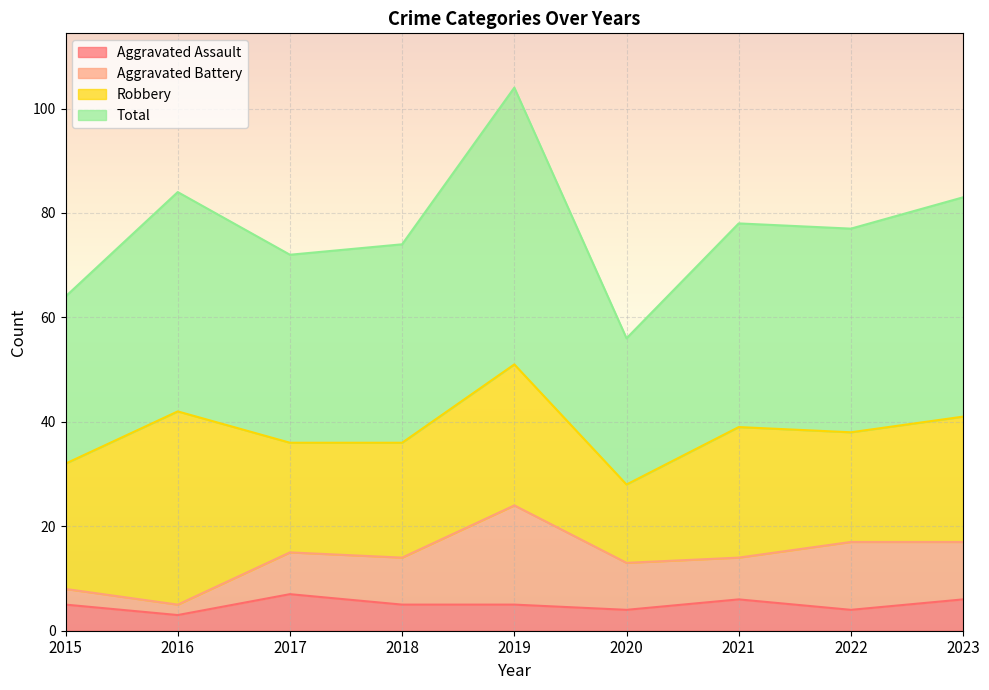

True or false: Aggravated Assault has a value of 1 at 2018.

False